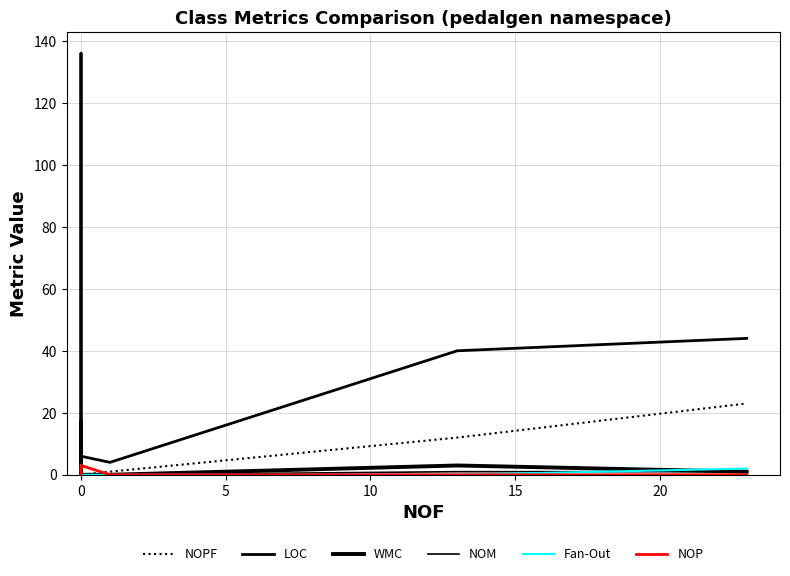

Is this an area chart (filled region under the line)?

No